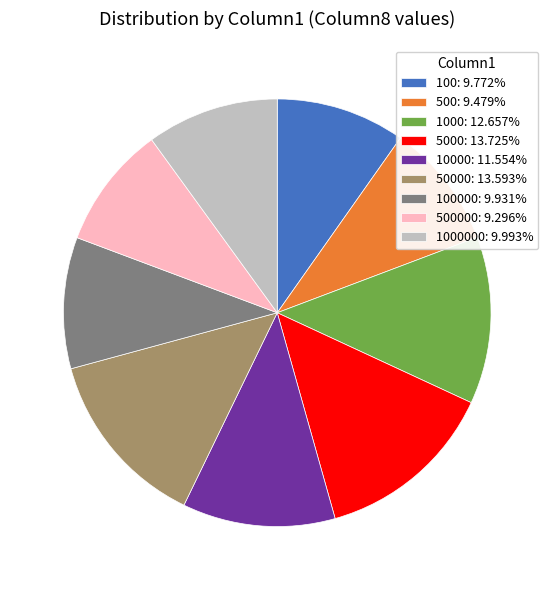

Does 500: 9.479% account for over 50% of the chart?

No